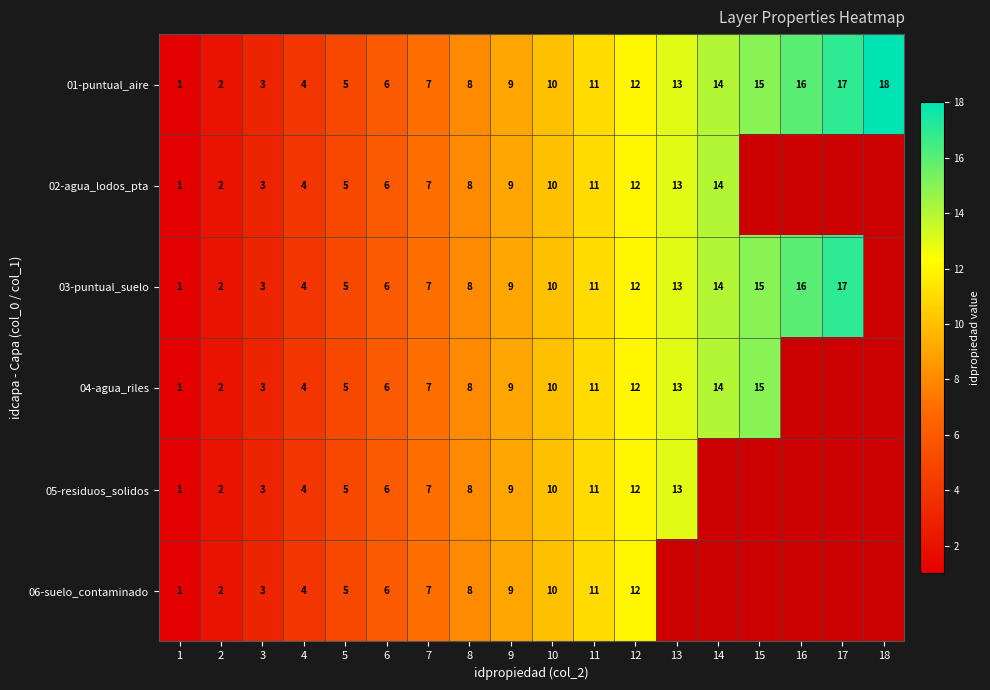

Is the value of 03-puntual_suelo at 2 greater than the value of 02-agua_lodos_pta at 12?

No